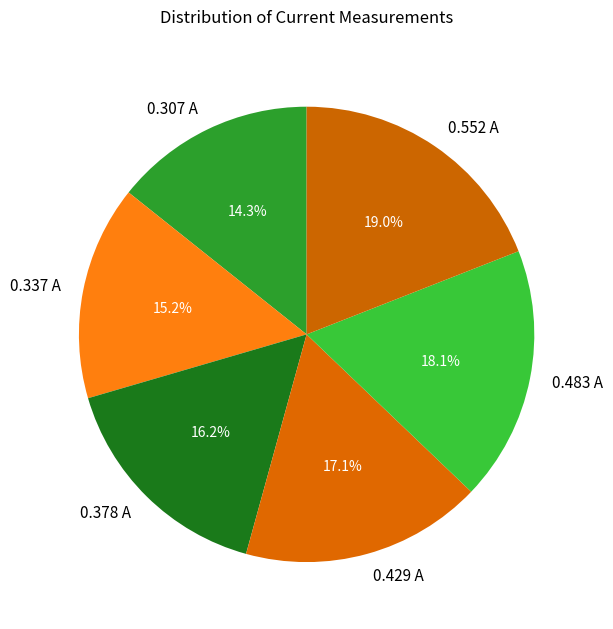

Is there any slice that represents more than half of the pie?

No